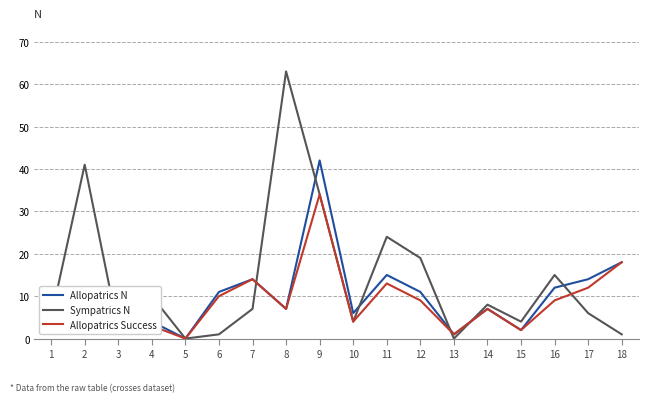

Is this an area chart (filled region under the line)?

No